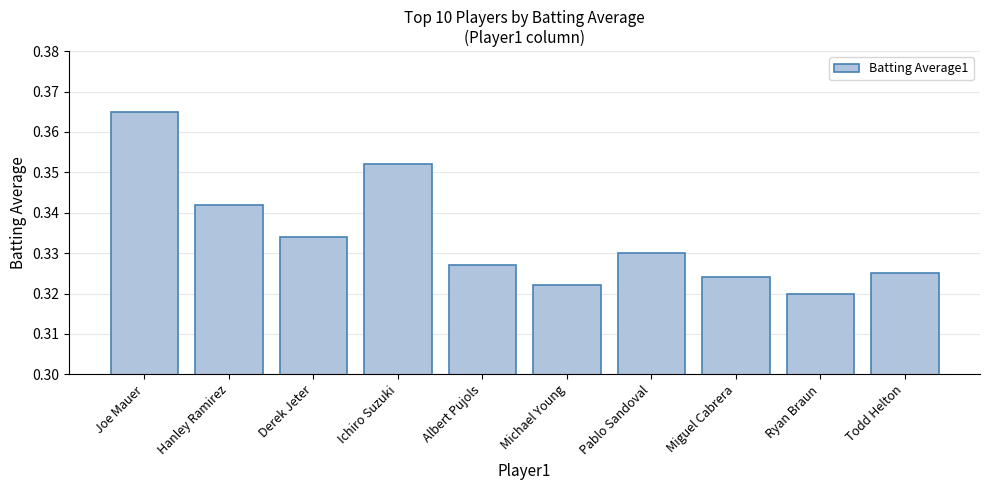

The value at Ryan Braun is 0.5. True or false?

False